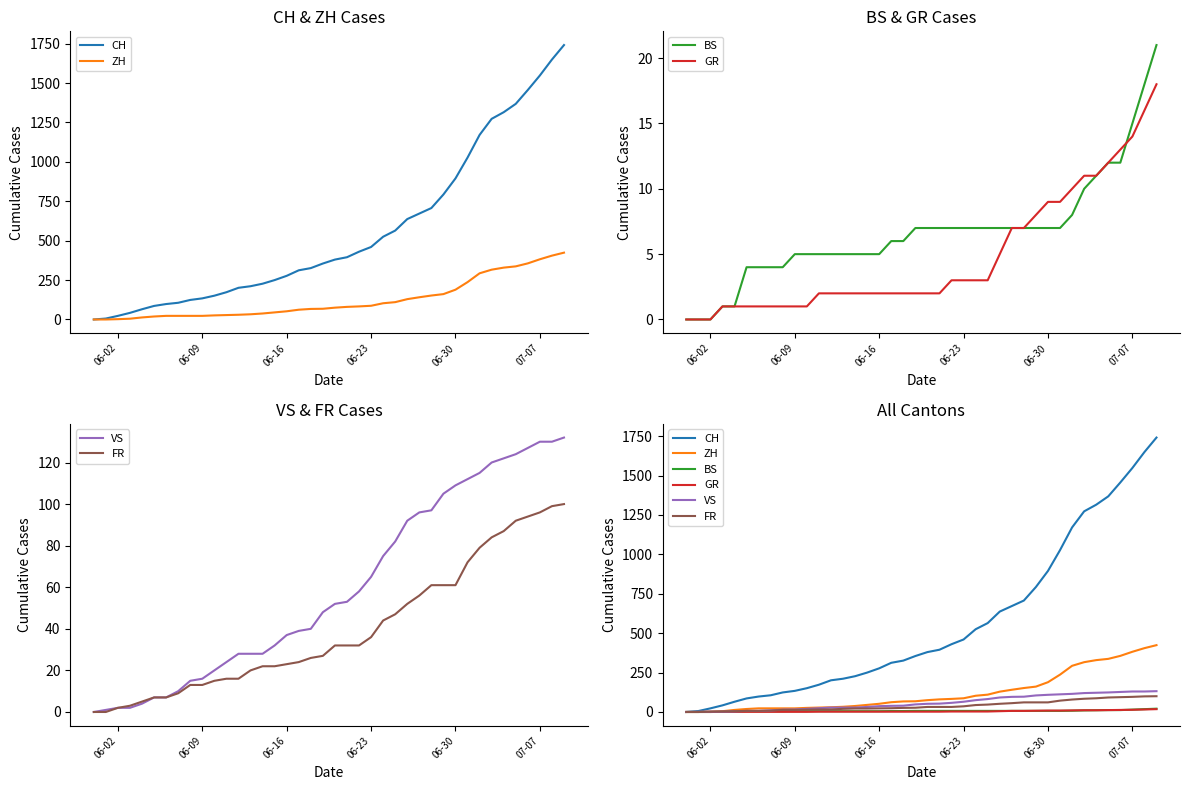

Reading right to left, list all the values displayed in this chart.

CH: 1741	1649	1548	1456	1368	1315	1273	1171	1027	895	793	707	672	637	564	525	460	430	395	380	355	326	312	277	250	227	211	201	173	151	134	124	106	98	86	65	42	23	6	0
ZH: 424	405	382	356	337	329	316	293	237	189	161	152	141	129	110	103	87	83	80	75	68	67	62	52	45	38	33	30	28	26	23	23	23	23	19	13	5	2	0	0
BS: 21	18	15	12	12	11	10	8	7	7	7	7	7	7	7	7	7	7	7	7	7	6	6	5	5	5	5	5	5	5	5	4	4	4	4	1	1	0	0	0
GR: 18	16	14	13	12	11	11	10	9	9	8	7	7	5	3	3	3	3	2	2	2	2	2	2	2	2	2	2	2	1	1	1	1	1	1	1	1	0	0	0
VS: 132	130	130	127	124	122	120	115	112	109	105	97	96	92	82	75	65	58	53	52	48	40	39	37	32	28	28	28	24	20	16	15	10	7	7	4	2	2	1	0
FR: 100	99	96	94	92	87	84	79	72	61	61	61	56	52	47	44	36	32	32	32	27	26	24	23	22	22	20	16	16	15	13	13	9	7	7	5	3	2	0	0